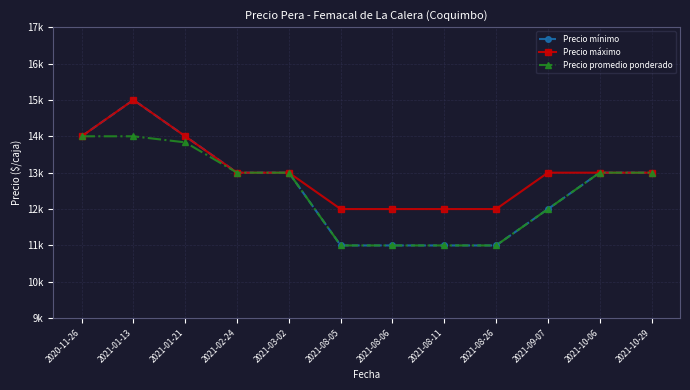

Is this an area chart (filled region under the line)?

No